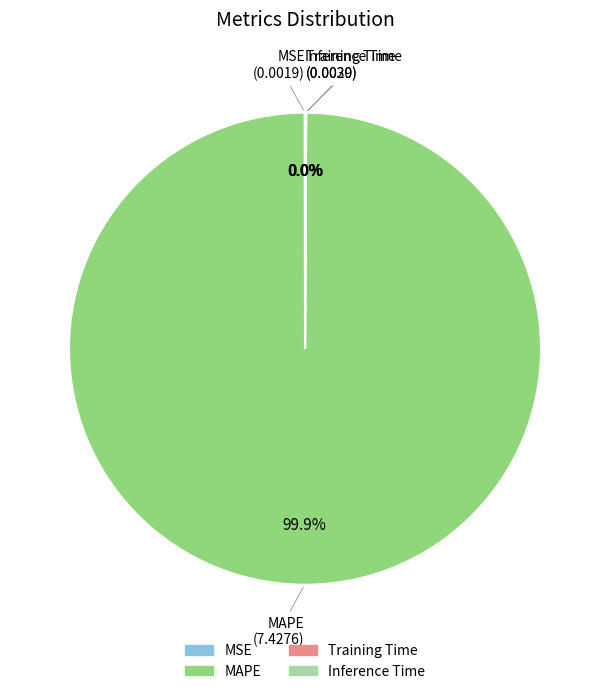

Which category has the biggest portion of the pie?

MAPE